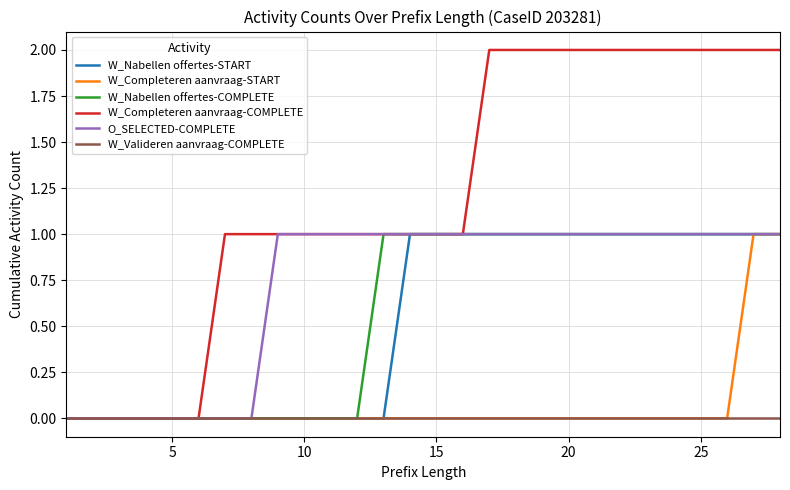

Which series has the widest spread of values?

W_Completeren aanvraag-COMPLETE